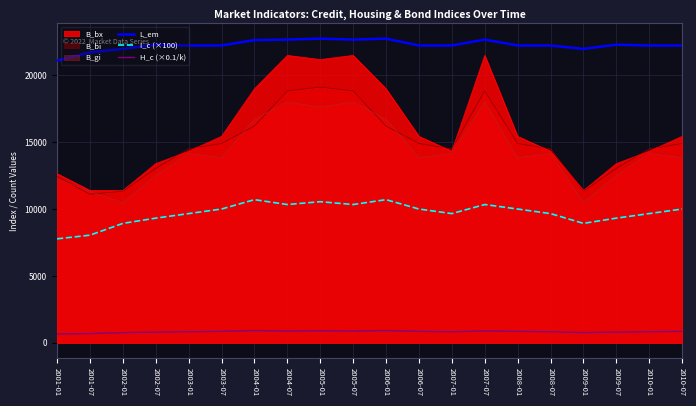

How many interior local valleys does the H_c (×0.1/k) series have?

4